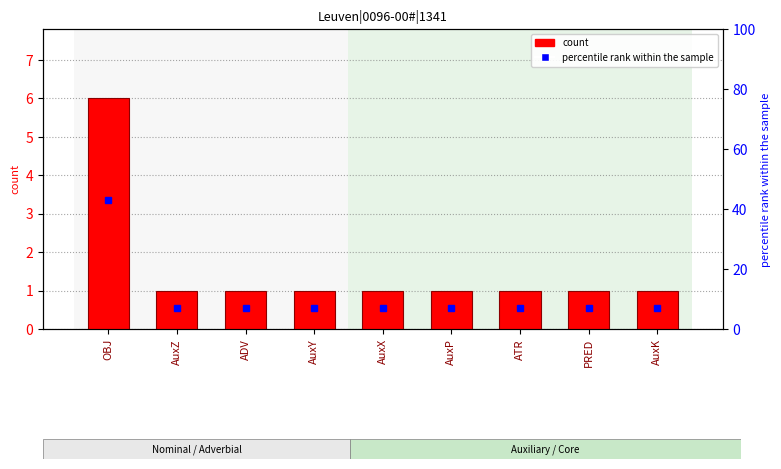

What is the total value across all series at PRED?

8.1